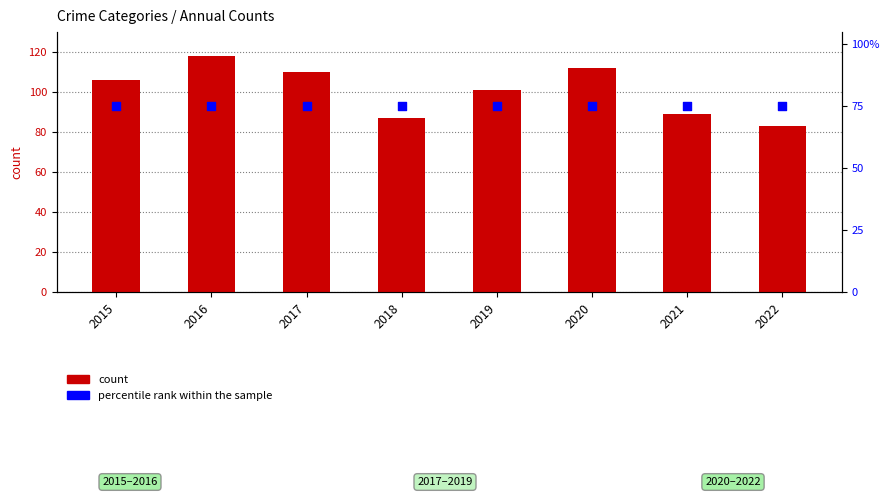

Which series reaches the maximum Y coordinate?

count